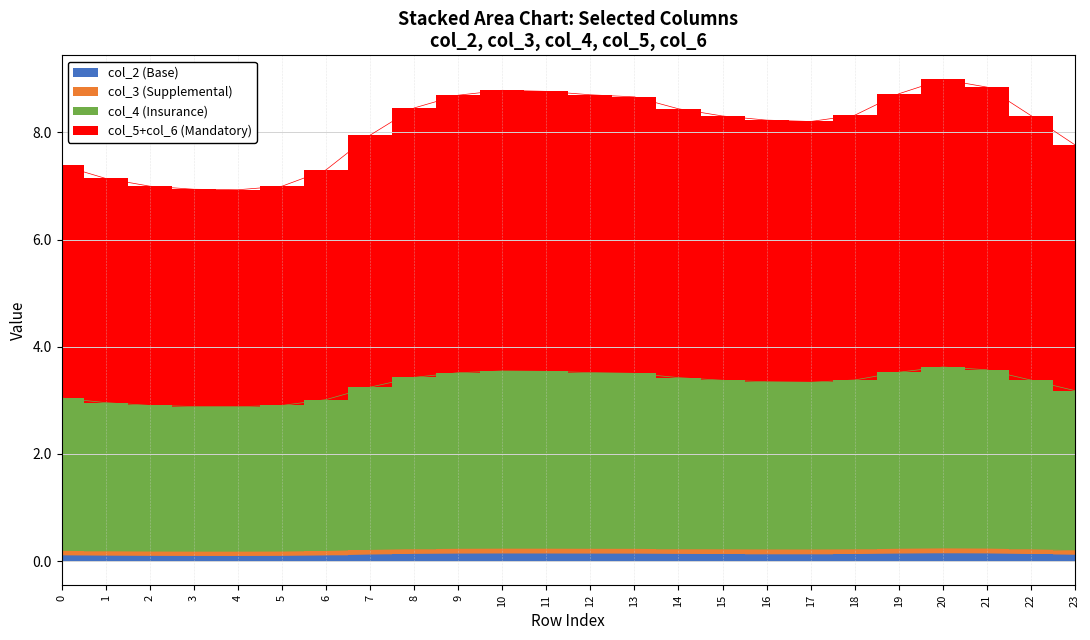

True or false: col_2 and col_3 intersect in this chart.

False